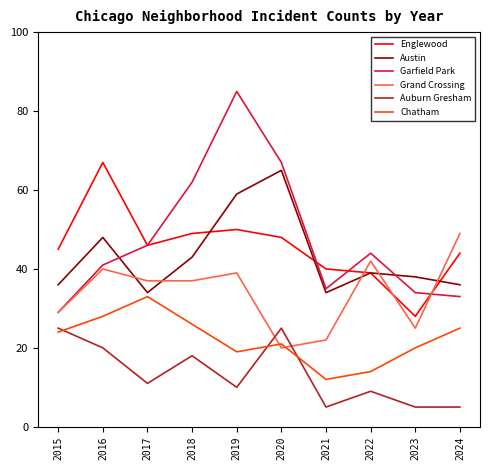

Is it true that Austin equals 9 at 2022?

False